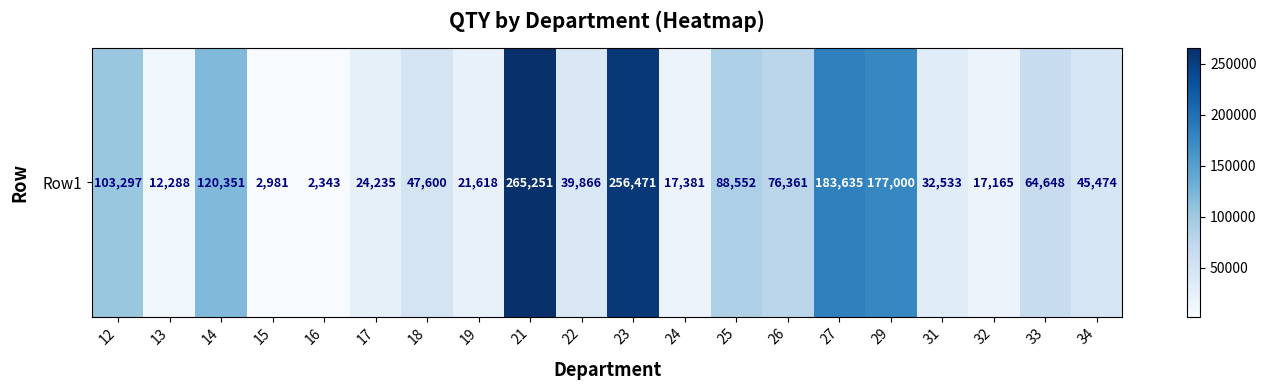

What is the approximate value at 24?

17381